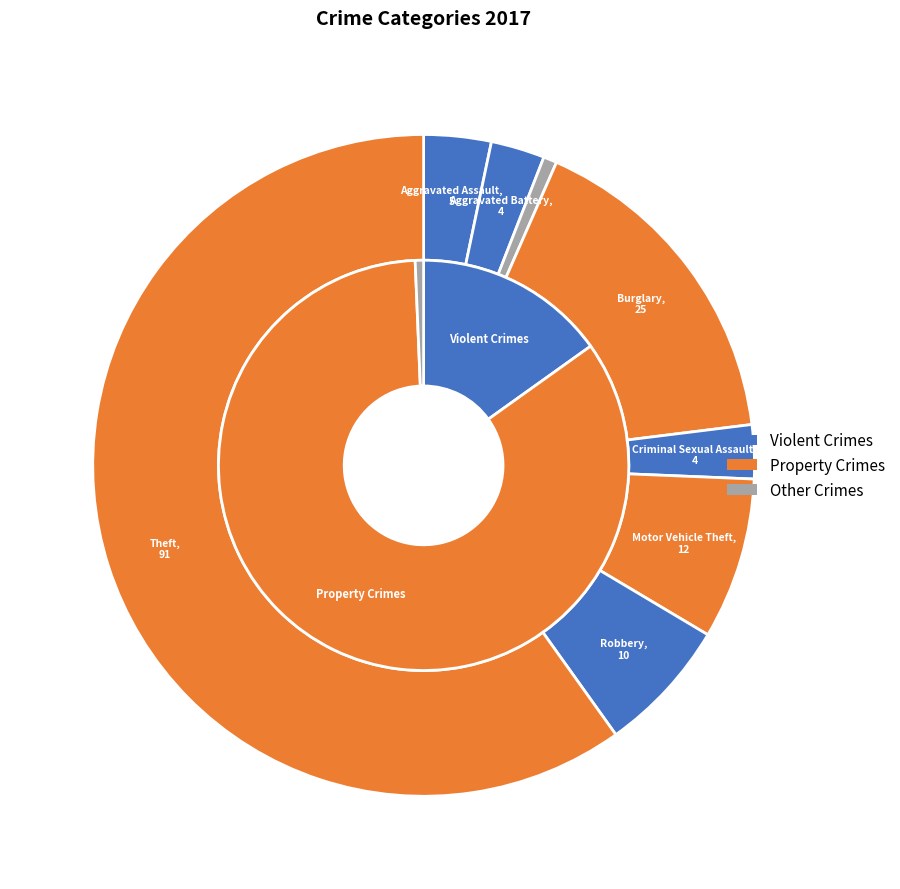

Is it true that Burglary is 16% of the pie?

True